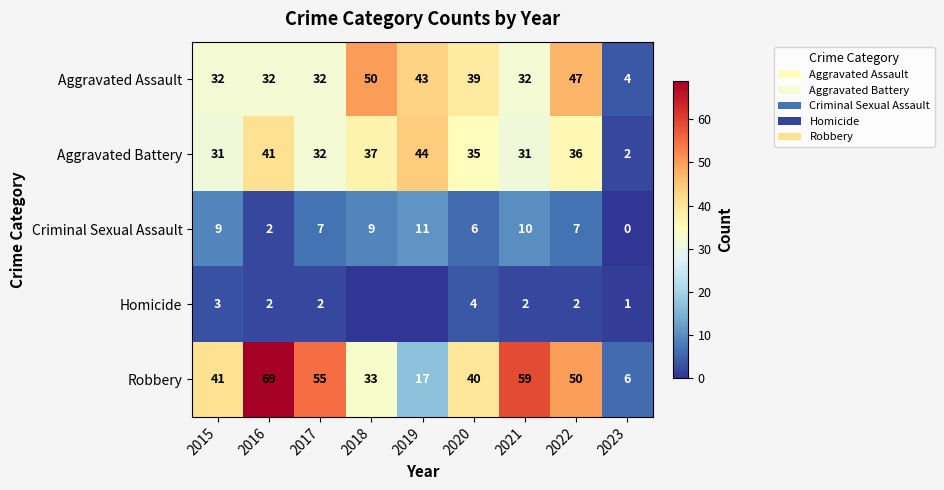

What is the total value across all series at 2015?

116